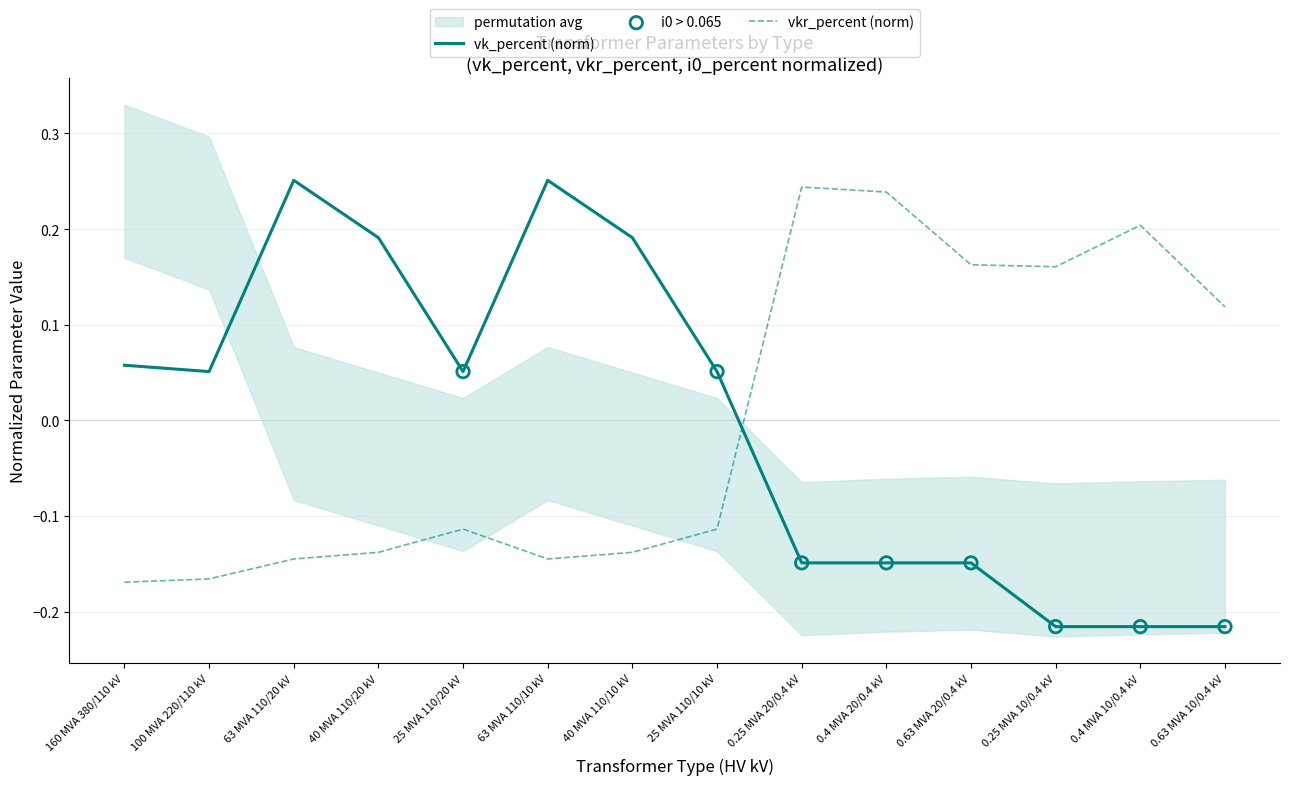

Which series has the largest total across all categories?

vkr_percent